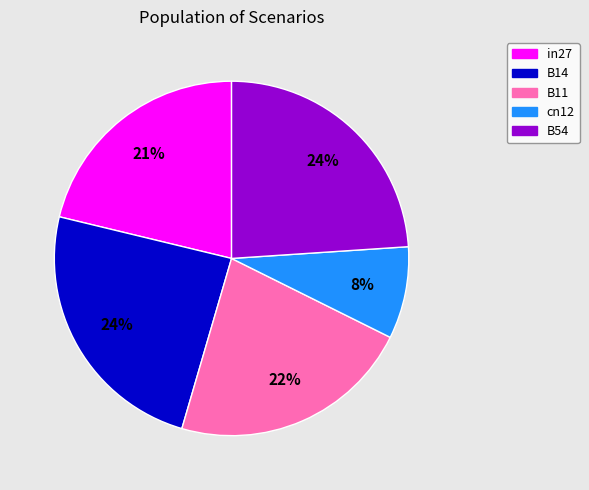

Does cn12 represent more than half of the total?

No